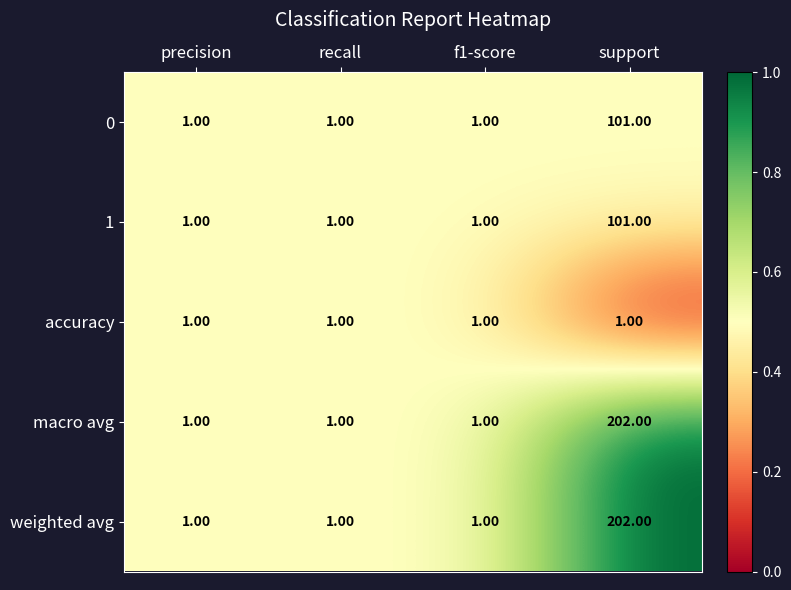

At which category is the sum across all series the highest?

support